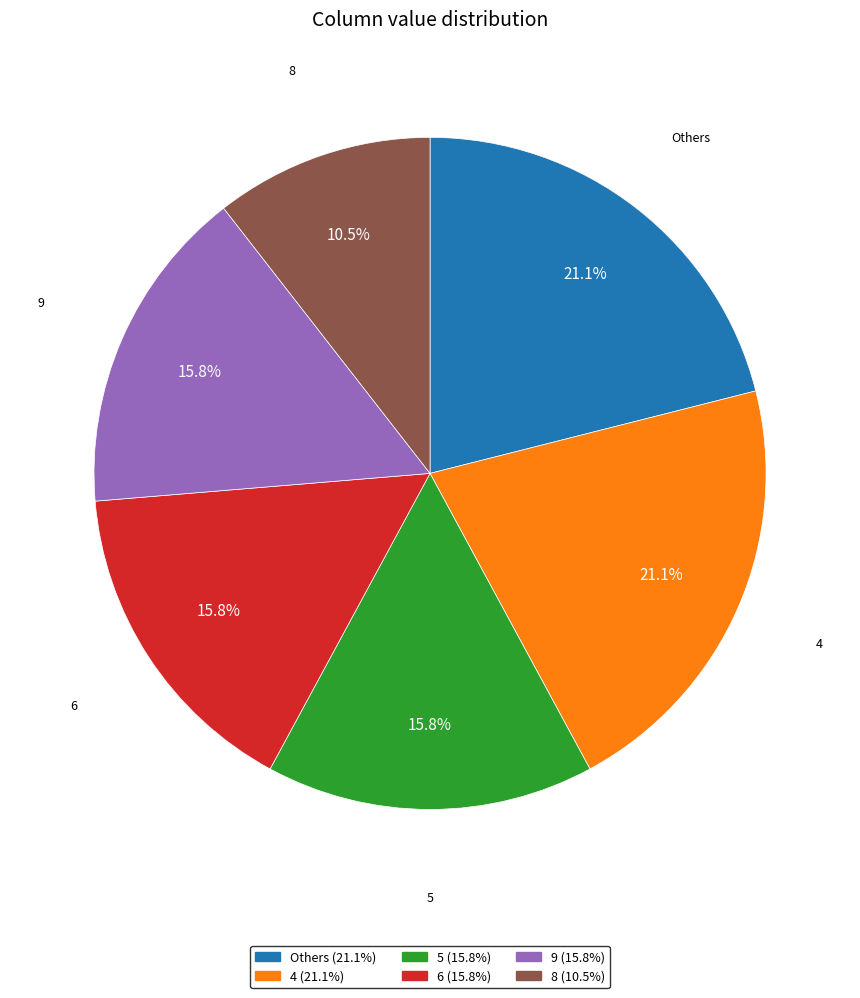

Does any single category account for the majority?

No